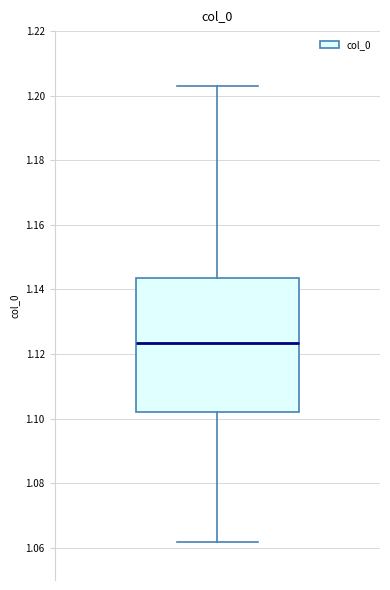

Read this box plot against the y-axis: the position of the median line, the range covered by the box, and the ends of both whiskers. The values are not printed on the chart, so give them approximately, as read against the axis.

median 1.124, box 1.102 to 1.144, whiskers 1.062 to 1.202